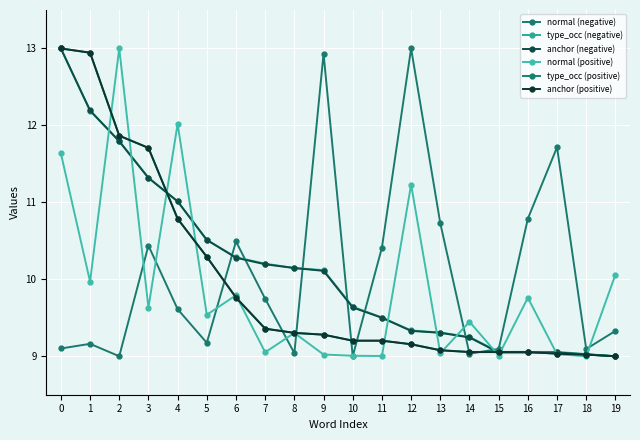

What is the value of the anchor (positive) point at the 3rd from the left?

11.9